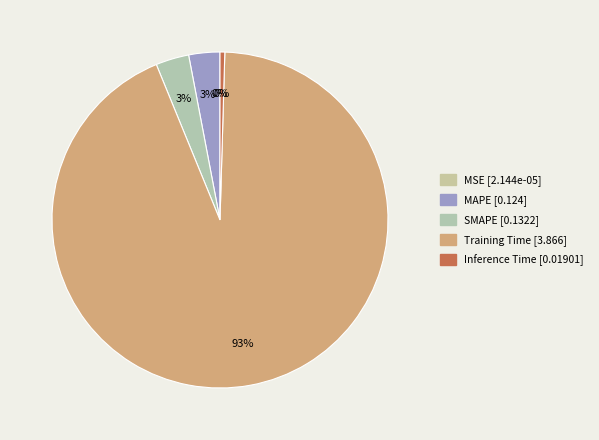

Is it true that MSE is 0% of the pie?

True